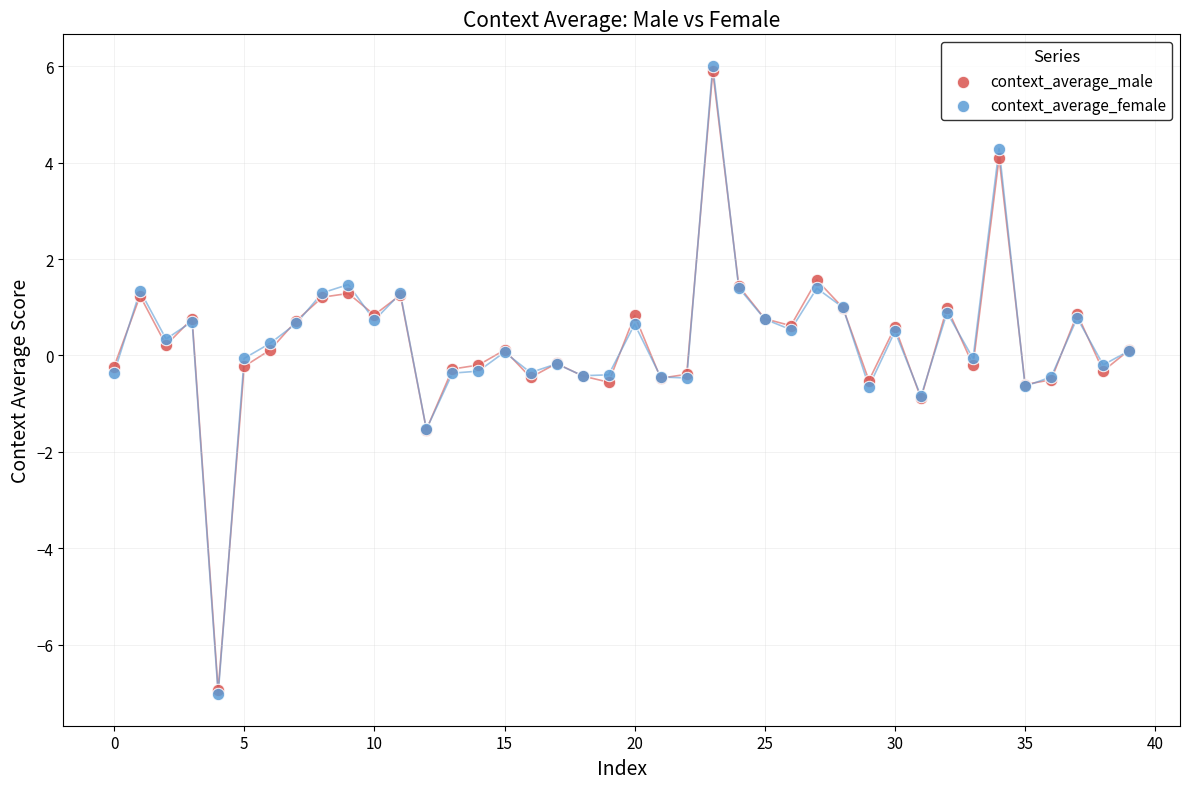

Which series has the largest Y range (max minus min)?

context_average_female